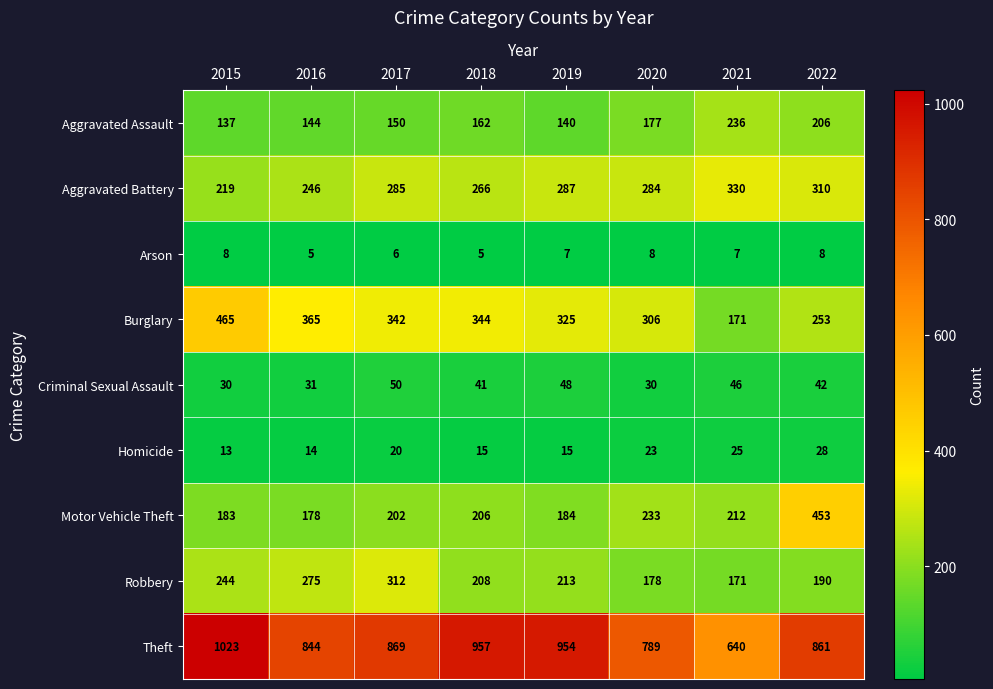

What is the smallest value displayed?

5